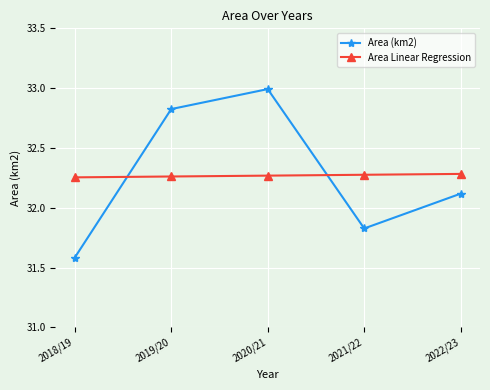

Rank the series by their maximum value, from lowest to highest.

Area Linear Regression, Area (km2)